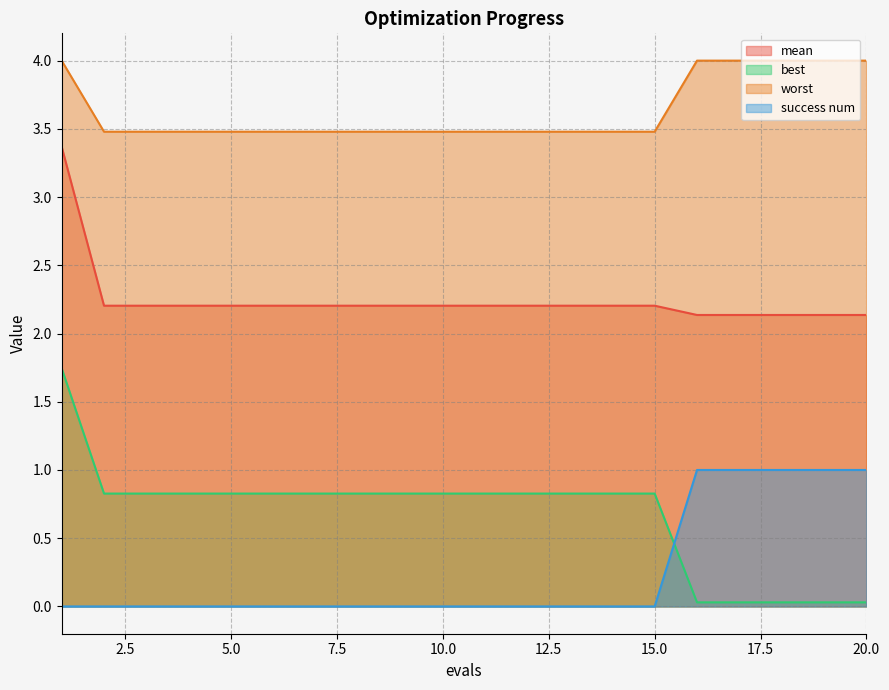

At which category is the sum across all series the highest?

1